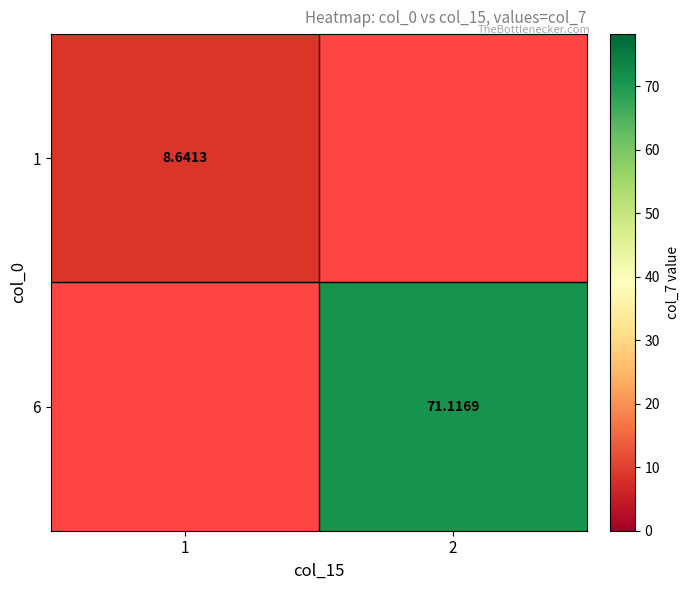

True or false: 6 has a value of 71.1 at 2.

True